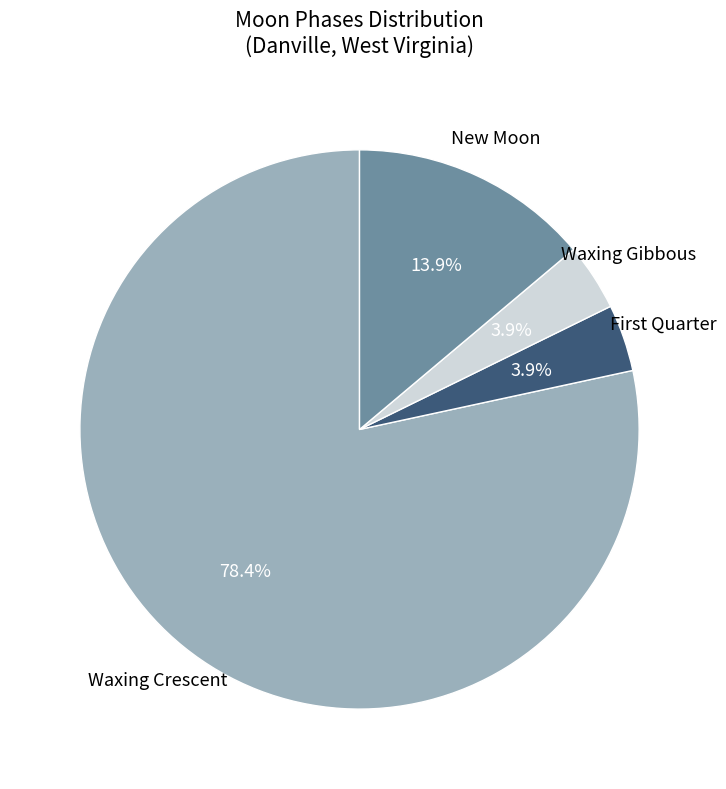

Is there any slice that represents more than half of the pie?

Yes